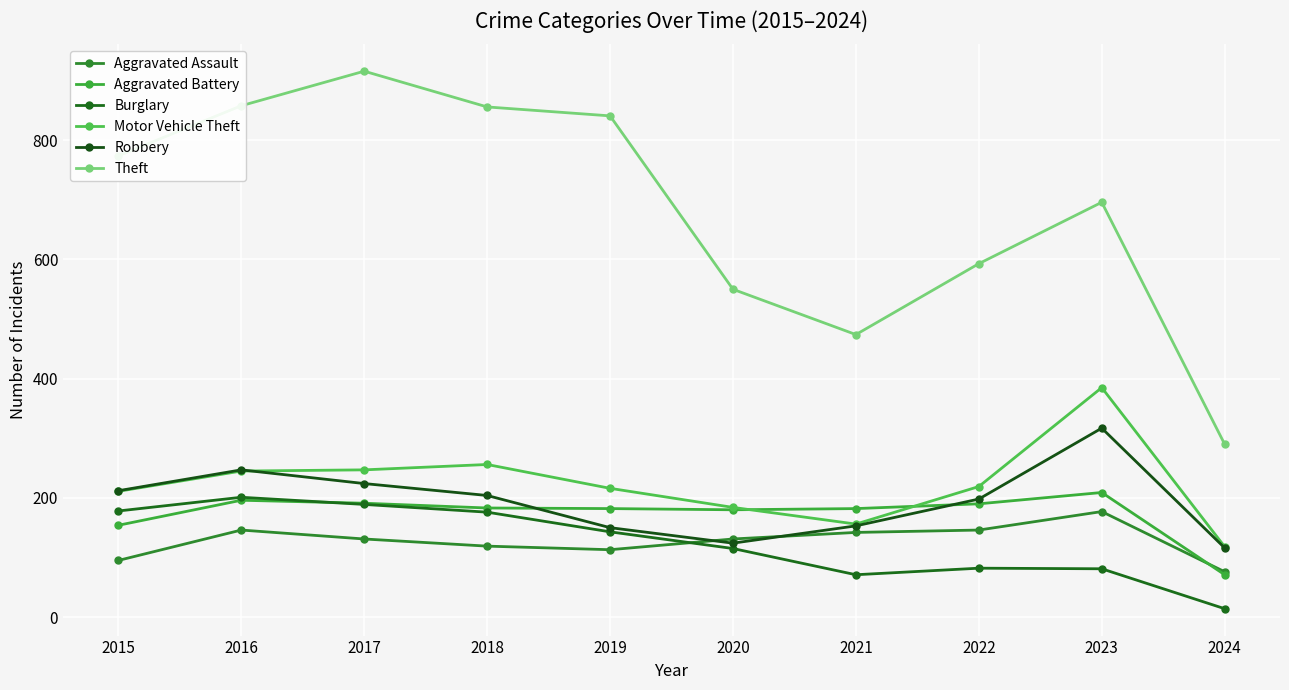

Is this an area chart (filled region under the line)?

No